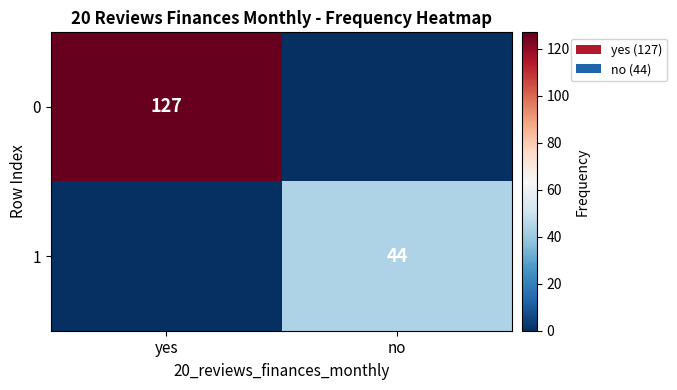

Is the value of 0 at yes greater than the value of 1 at no?

Yes